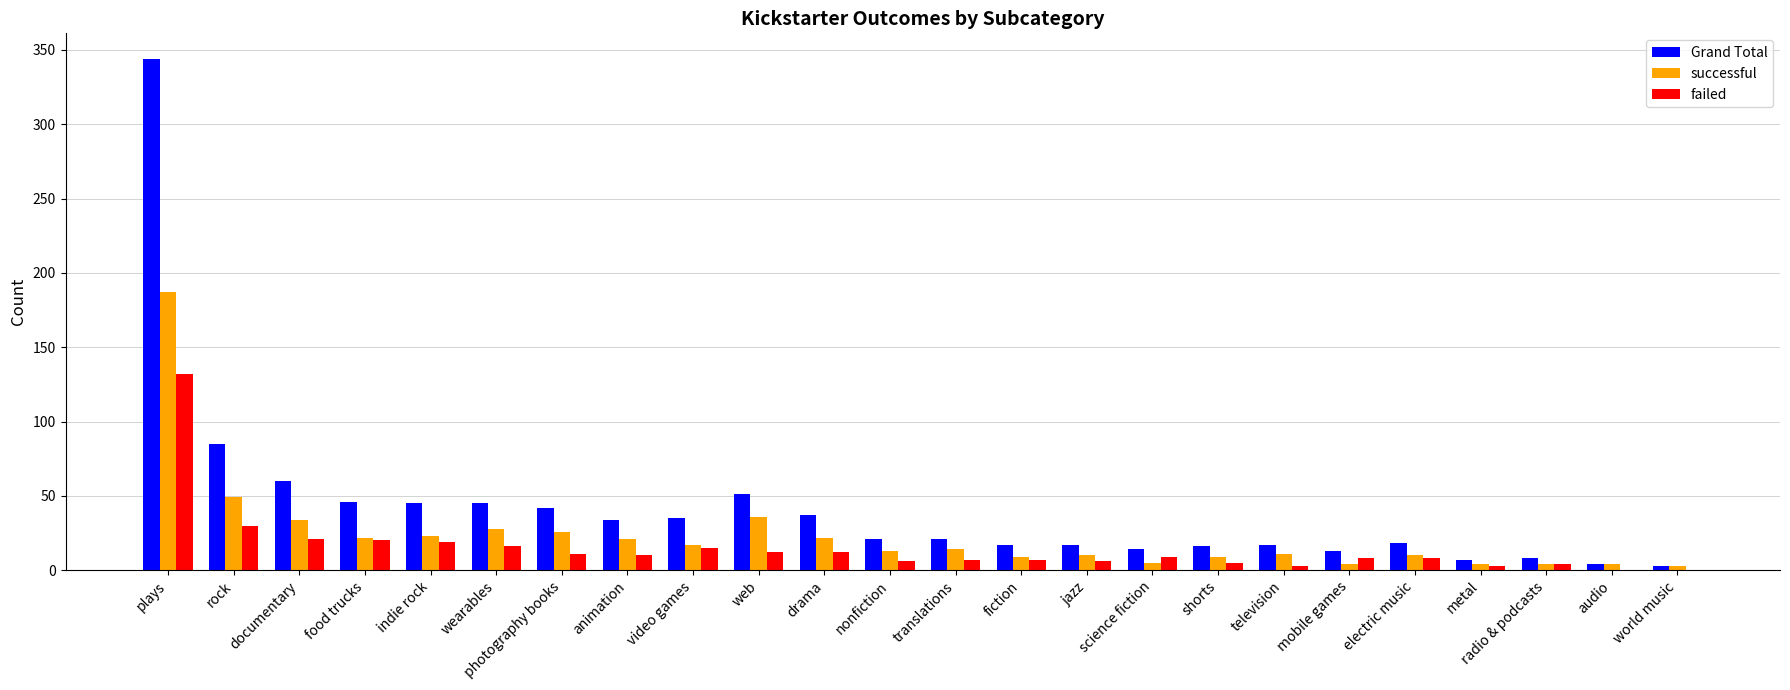

How many data points does each series have?

24